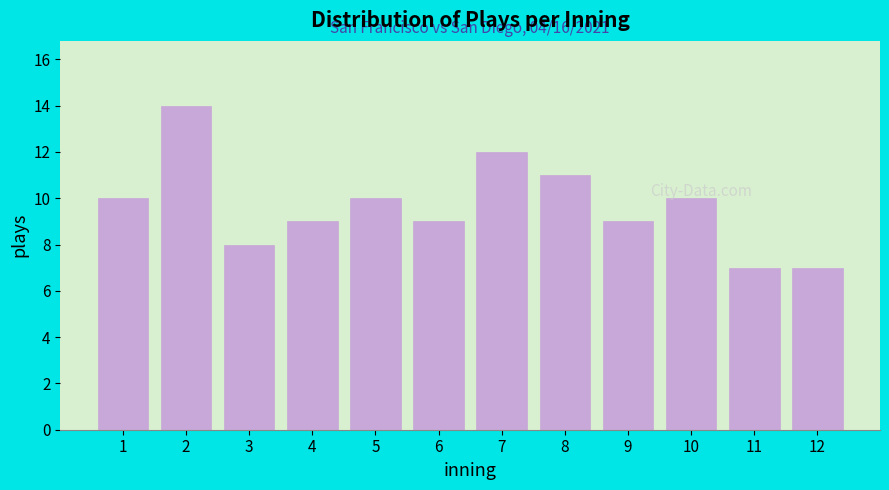

What is the difference between the maximum and minimum values?

7